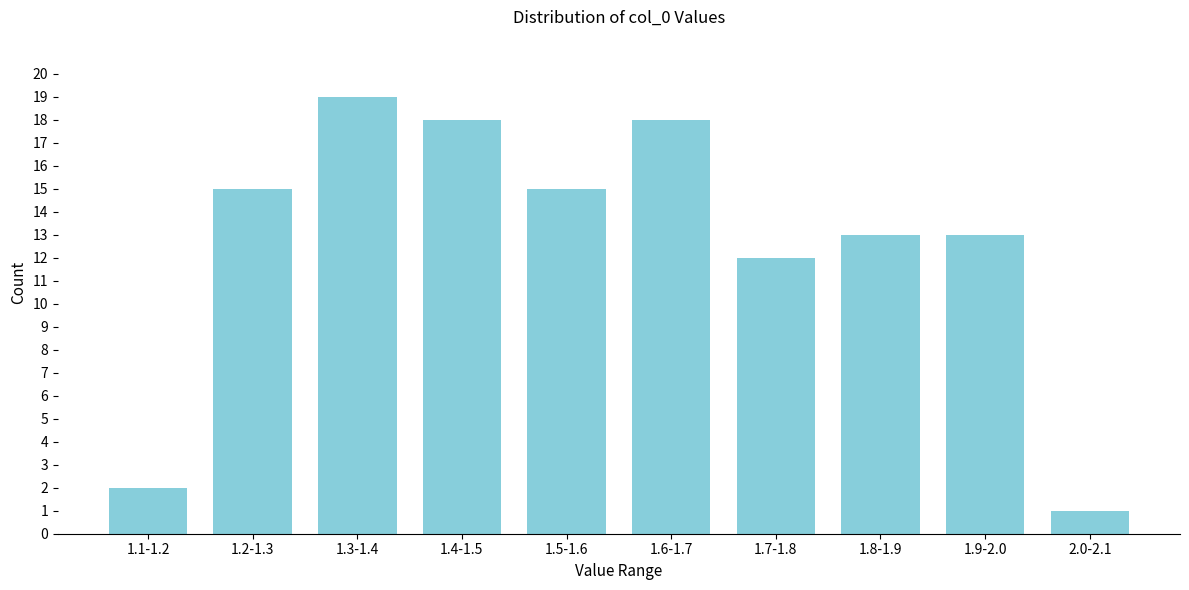

Reading left to right, list all the values displayed in this chart.

2	15	19	18	15	18	12	13	13	1